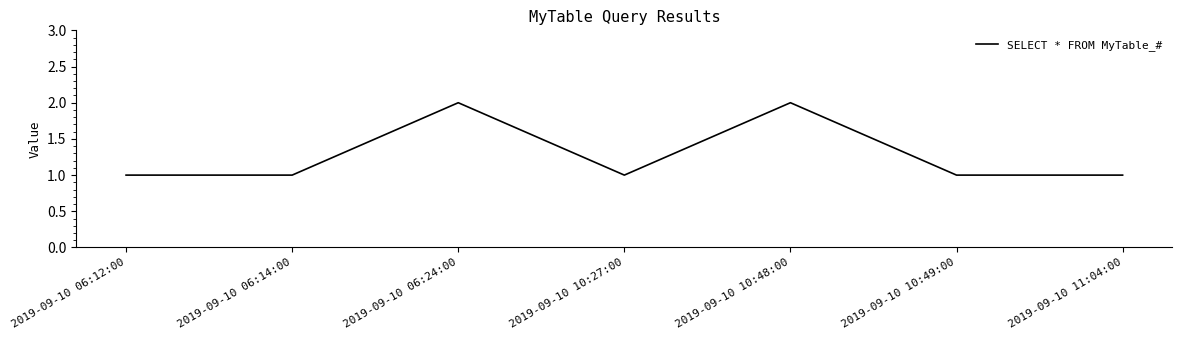

Approximately how many times larger is the value at 2019-09-10 10:49:00 compared to 2019-09-10 11:04:00?

1.0